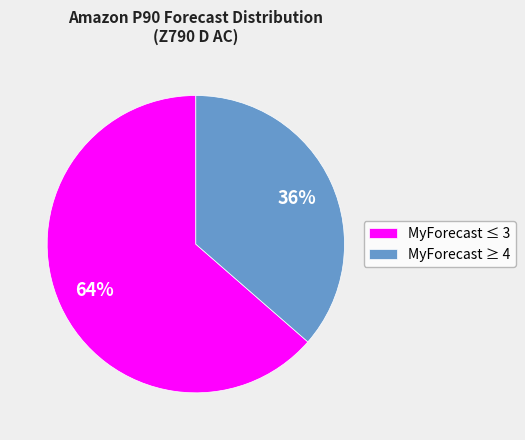

Is it true that MyForecast ≤ 3 is 64% of the pie?

True